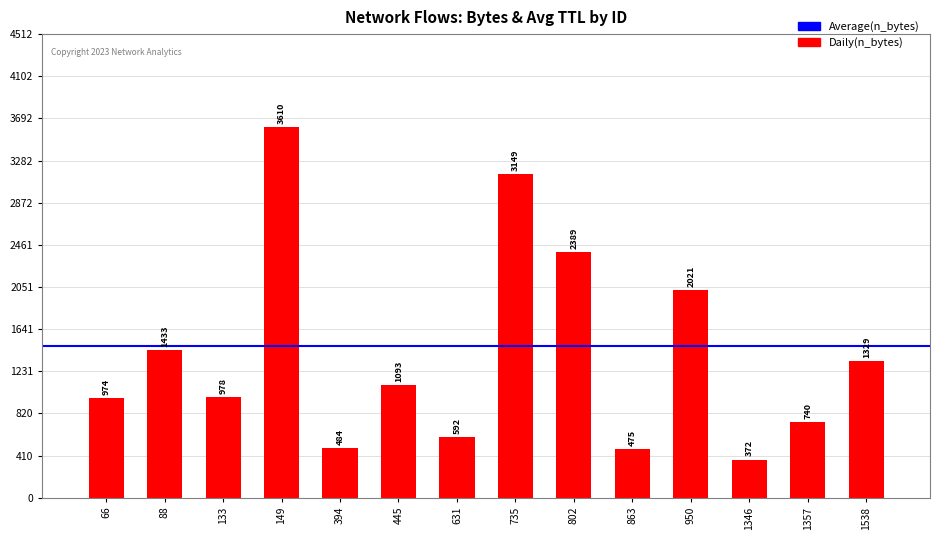

What is the value of the 2nd bar from the left?

1433